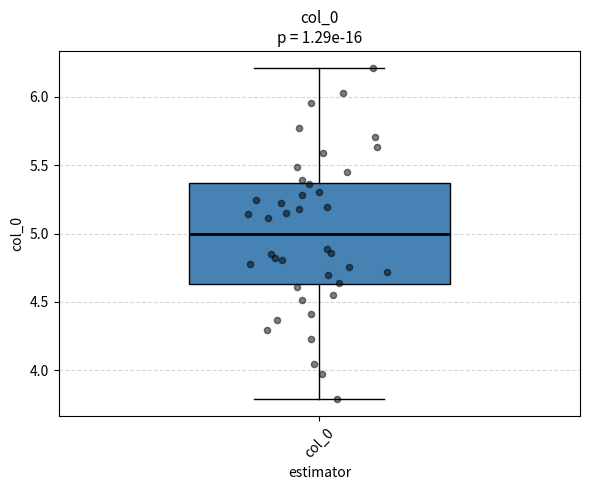

Where is the lower edge of the box for col_0 on the y-axis? The values are not printed on the chart, so give them approximately, as read against the axis.

4.65